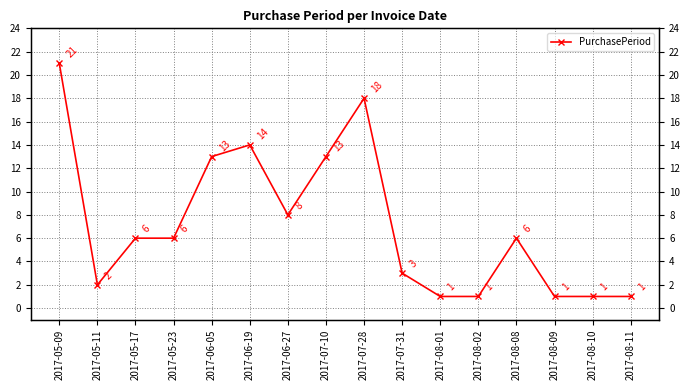

Reading left to right, extract all data points from this chart.

2017-05-09=21	2017-05-11=2	2017-05-17=6	2017-05-23=6	2017-06-05=13	2017-06-19=14	2017-06-27=8	2017-07-10=13	2017-07-28=18	2017-07-31=3	2017-08-01=1	2017-08-02=1	2017-08-08=6	2017-08-09=1	2017-08-10=1	2017-08-11=1